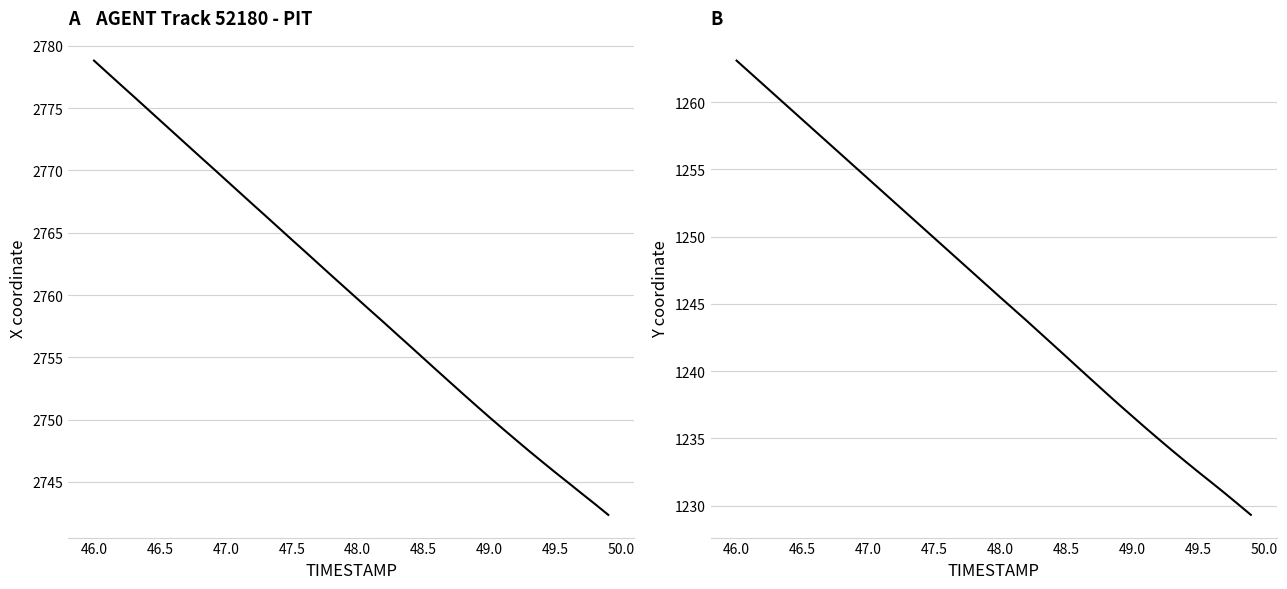

Which series has the largest range (max minus min)?

X